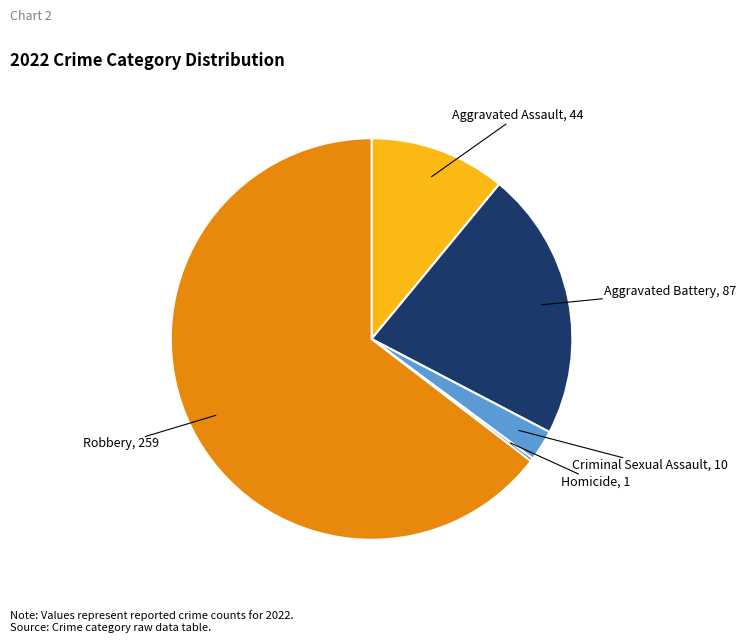

Which slice is the largest?

Robbery